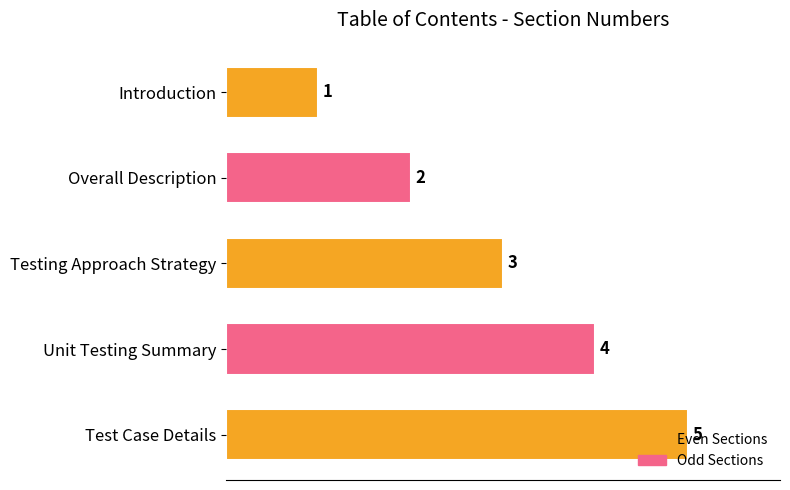

Is it true that the value at Unit Testing Summary is 4?

True